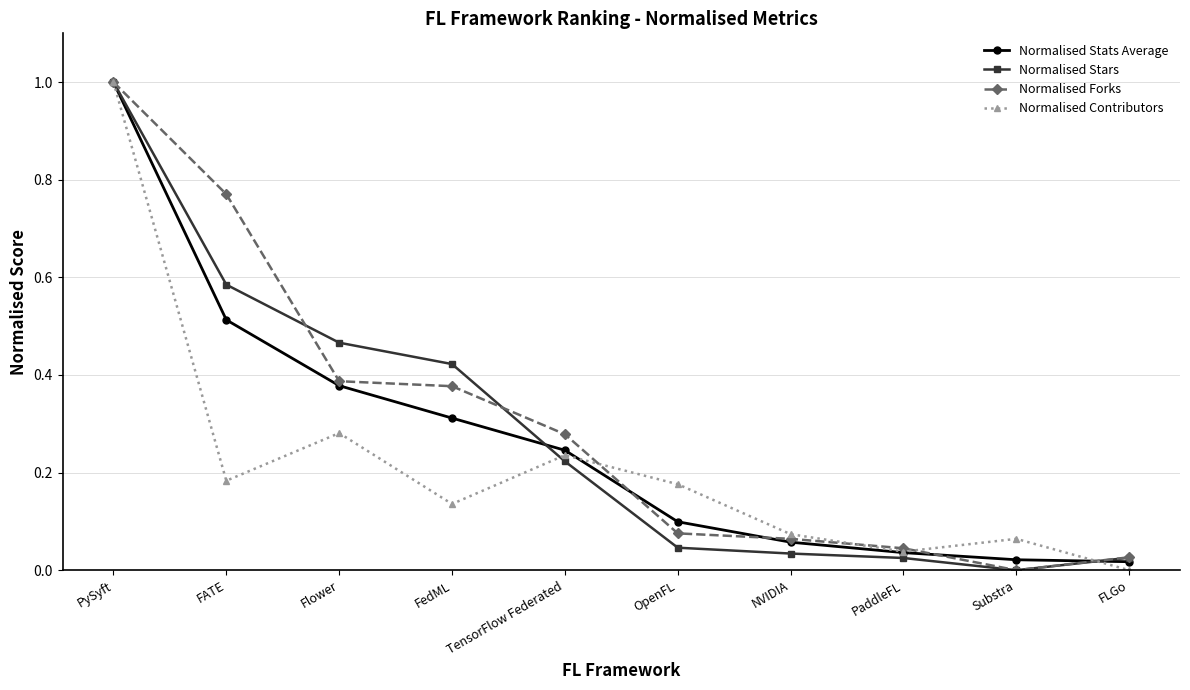

At which category does Normalised Contributors reach its first local valley?

FATE